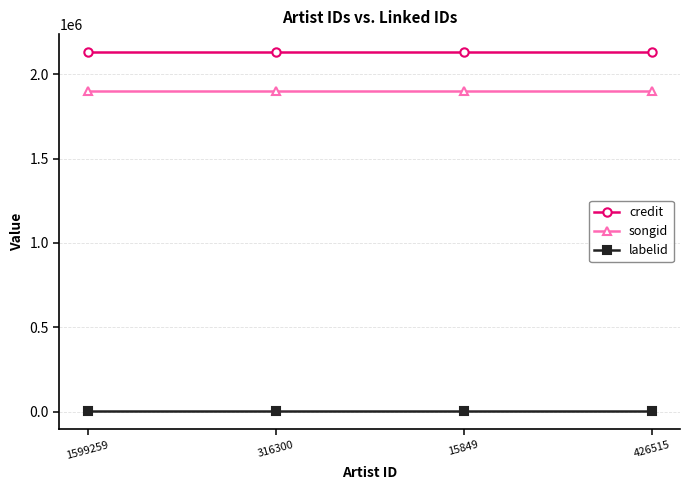

What position from the left is 316300?

2